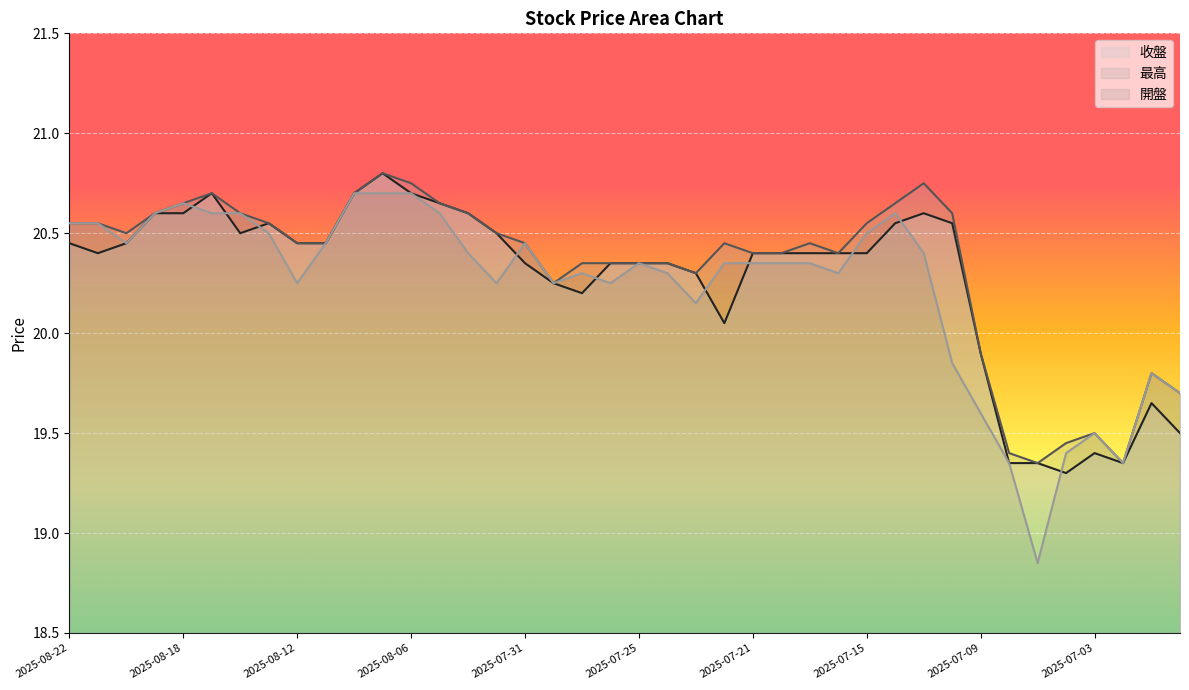

The value of 收盤 at 2025-08-21 is 20.4. True or false?

True